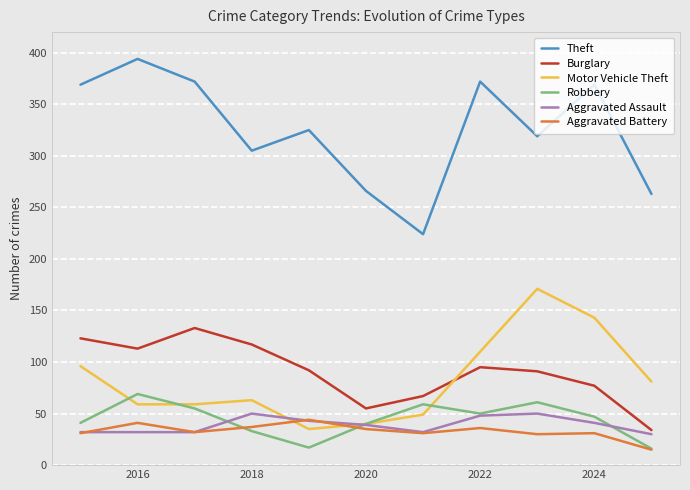

What is the sum of all Burglary values?

997